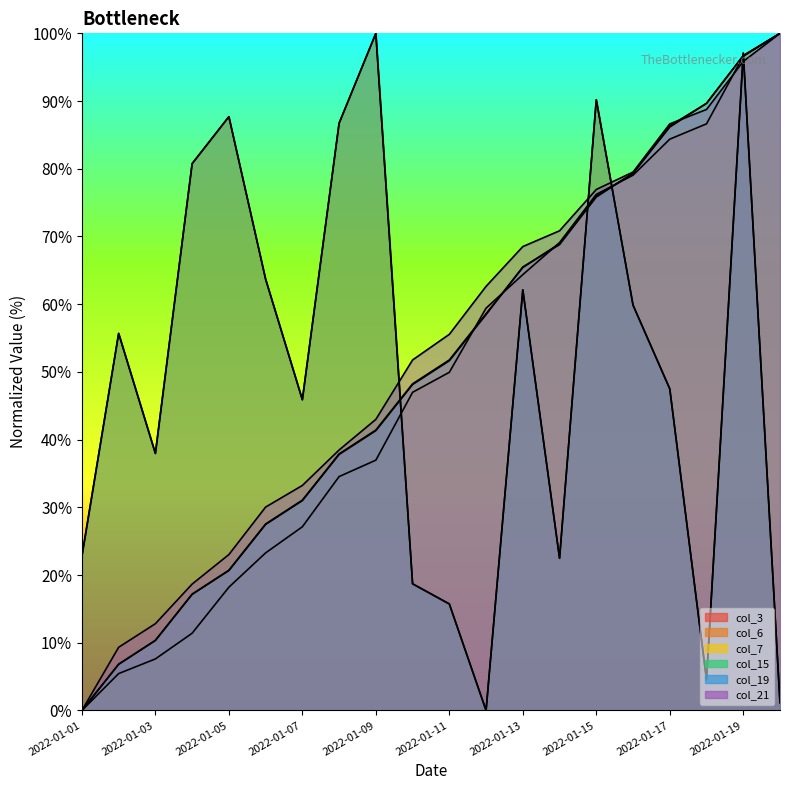

How many categories are shown in the chart?

20